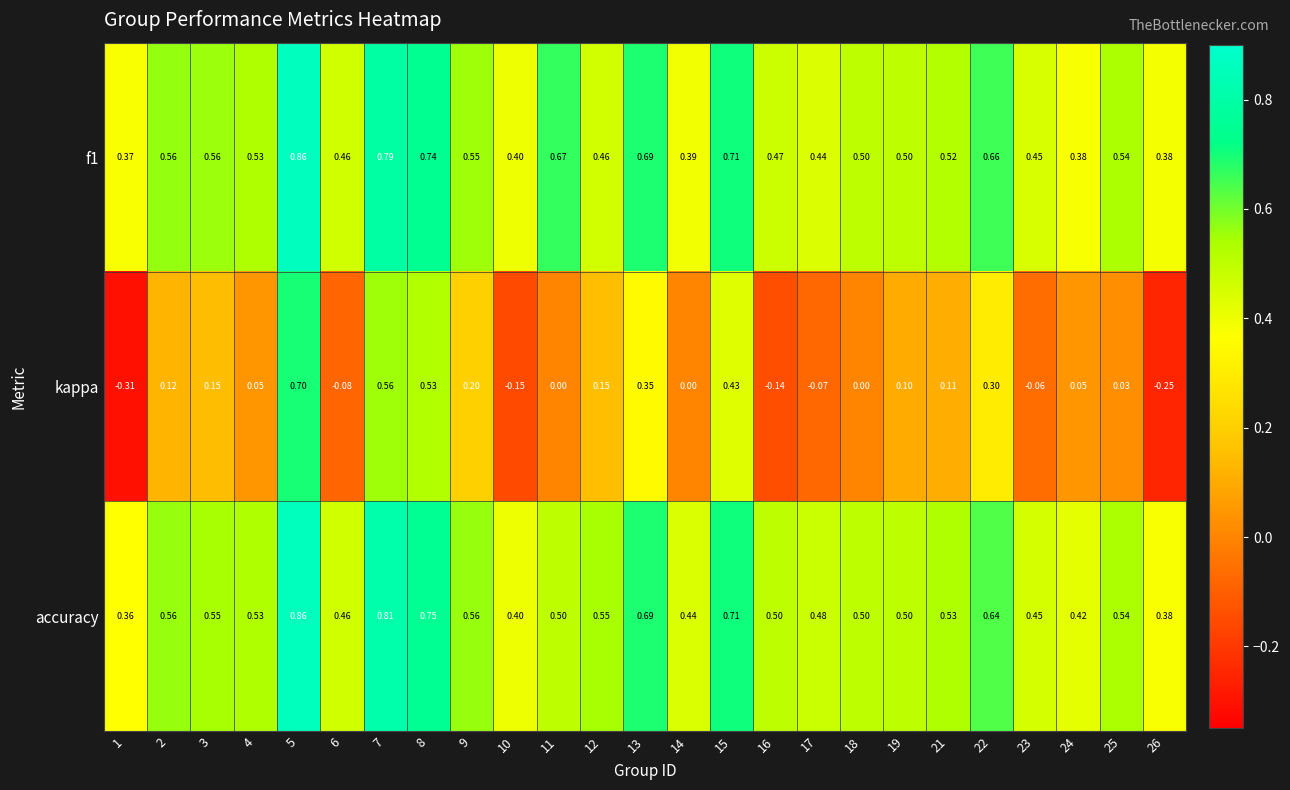

Which series has the largest total across all categories?

accuracy